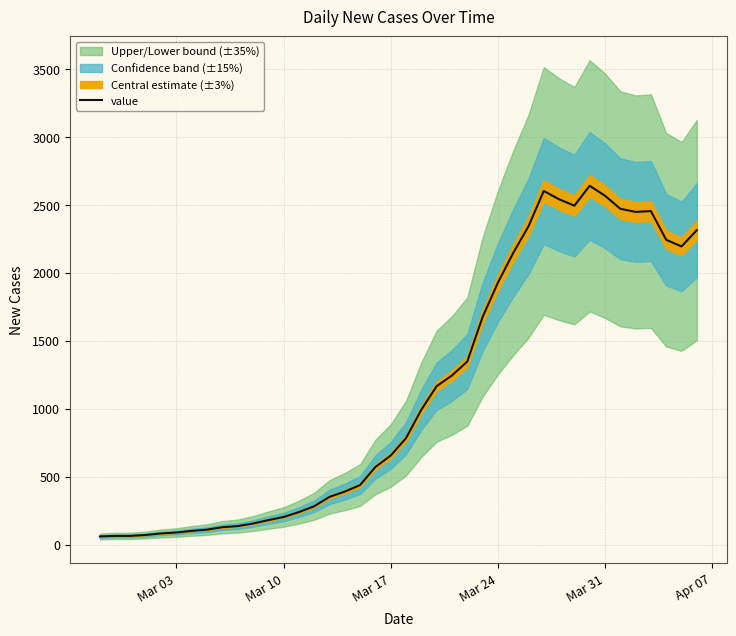

Which label corresponds to the smallest value in the chart?

Mar 03